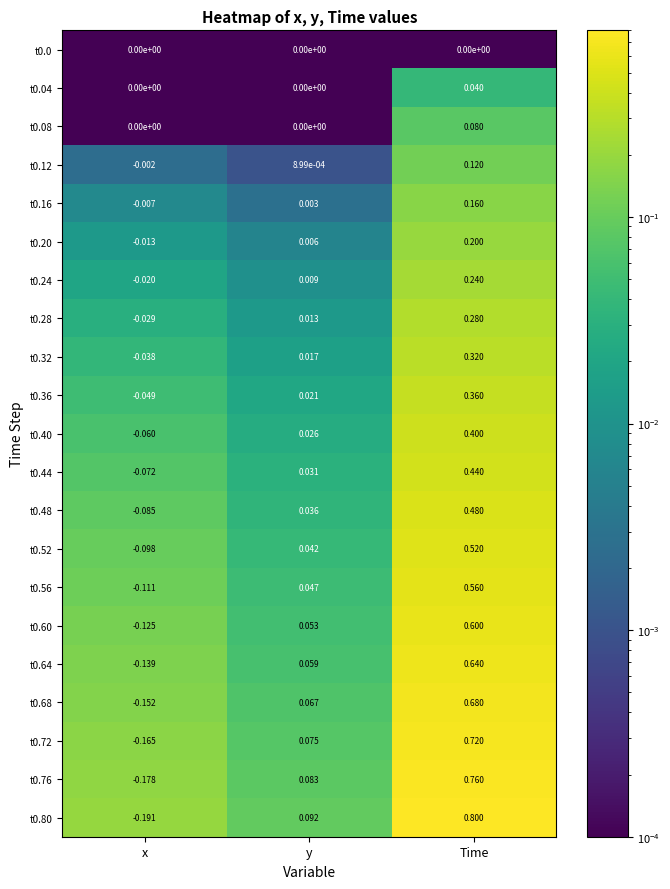

Count the number of categories in the chart.

3